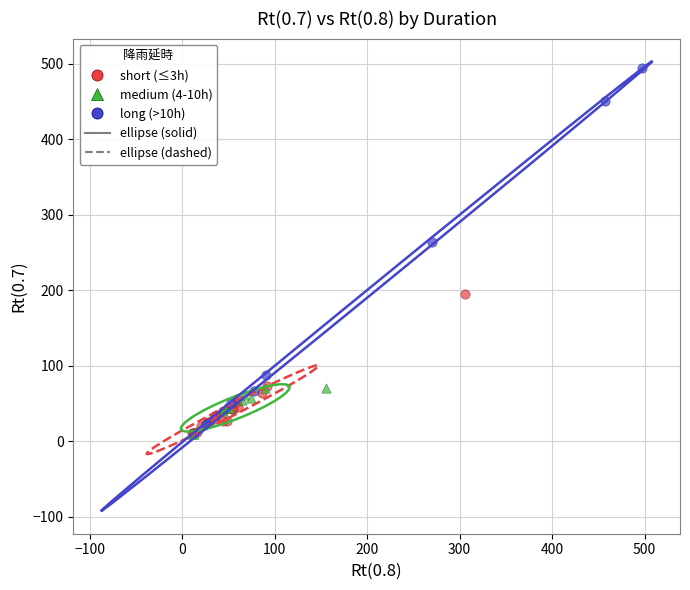

Which series contains the highest Y value?

long (>10h)